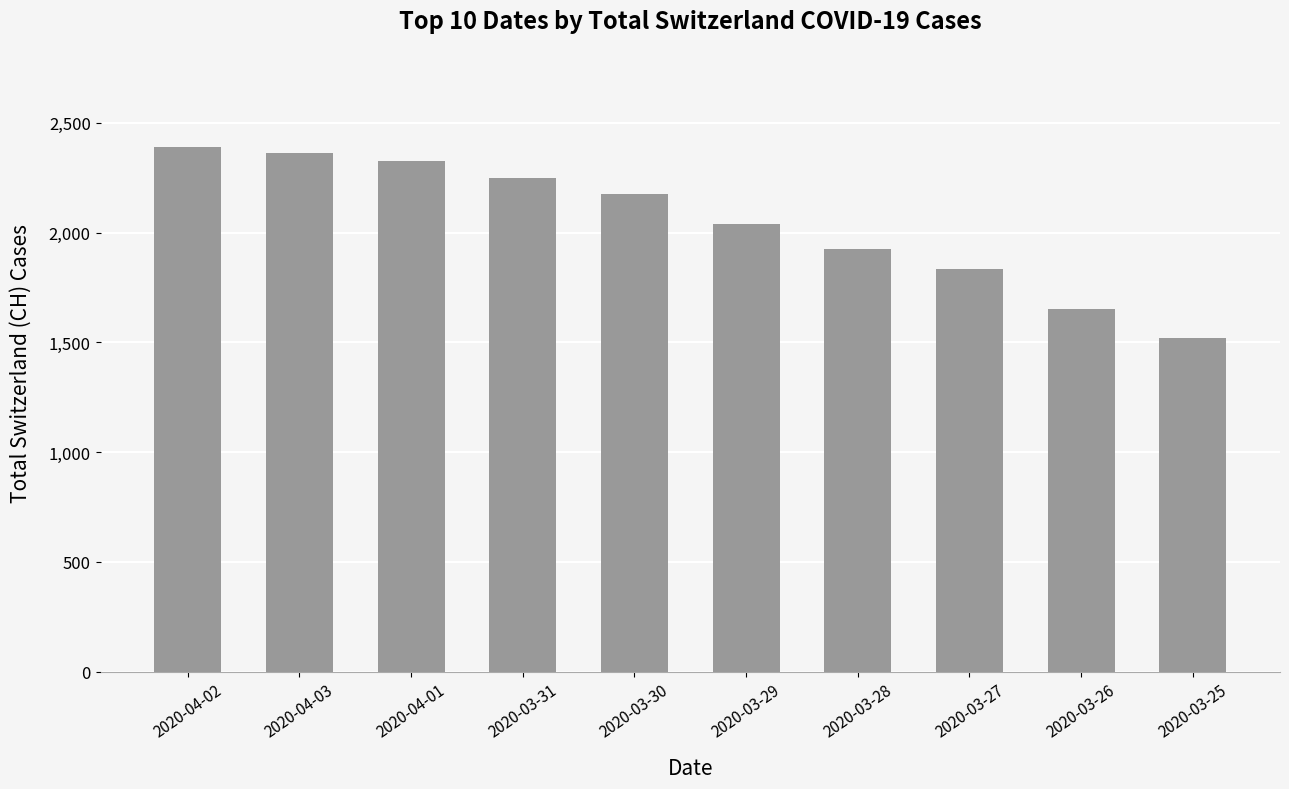

Approximately how many times larger is the value at 2020-04-02 compared to 2020-03-30?

1.1